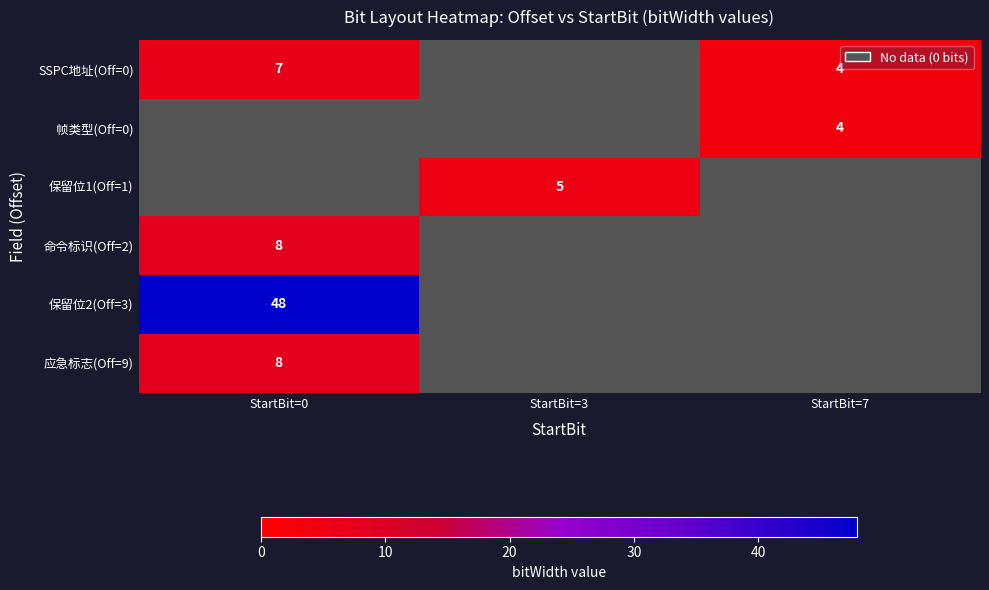

The value of 命令标识(Off=2) at StartBit=0 is 12. True or false?

False